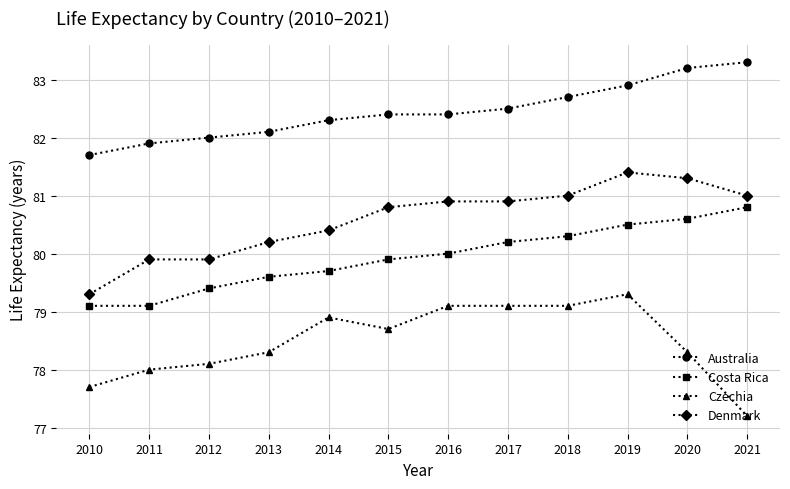

Reading right to left, what are all the values shown in this chart?

Australia: 2021=83.3	2020=83.2	2019=82.9	2018=82.7	2017=82.5	2016=82.4	2015=82.4	2014=82.3	2013=82.1	2012=82.0	2011=81.9	2010=81.7
Costa Rica: 2021=80.8	2020=80.6	2019=80.5	2018=80.3	2017=80.2	2016=80.0	2015=79.9	2014=79.7	2013=79.6	2012=79.4	2011=79.1	2010=79.1
Czechia: 2021=77.2	2020=78.3	2019=79.3	2018=79.1	2017=79.1	2016=79.1	2015=78.7	2014=78.9	2013=78.3	2012=78.1	2011=78.0	2010=77.7
Denmark: 2021=81.0	2020=81.3	2019=81.4	2018=81.0	2017=80.9	2016=80.9	2015=80.8	2014=80.4	2013=80.2	2012=79.9	2011=79.9	2010=79.3